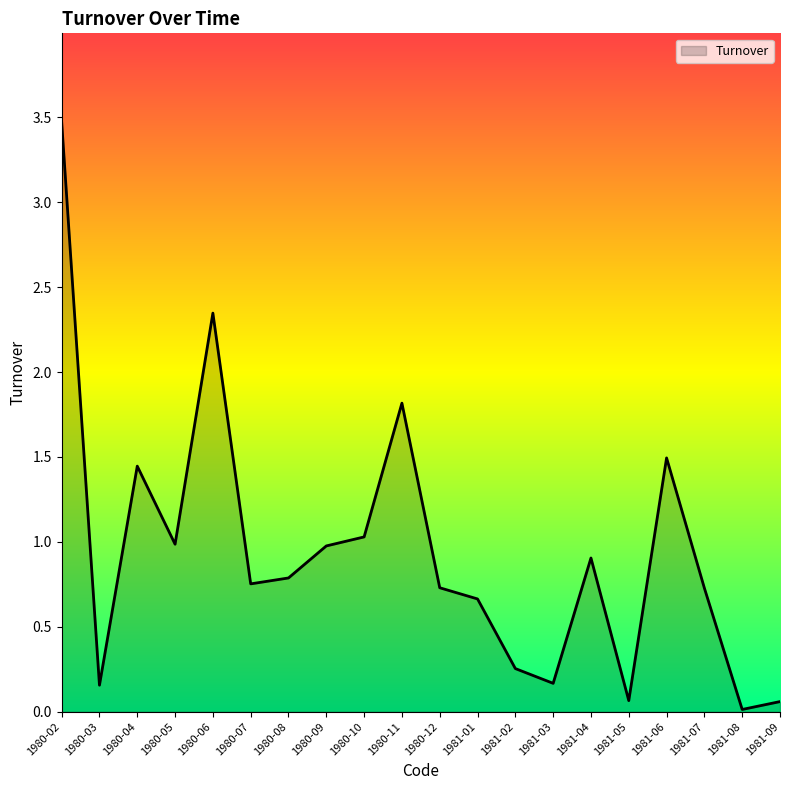

The value at 1981-02 is 0.4. True or false?

False